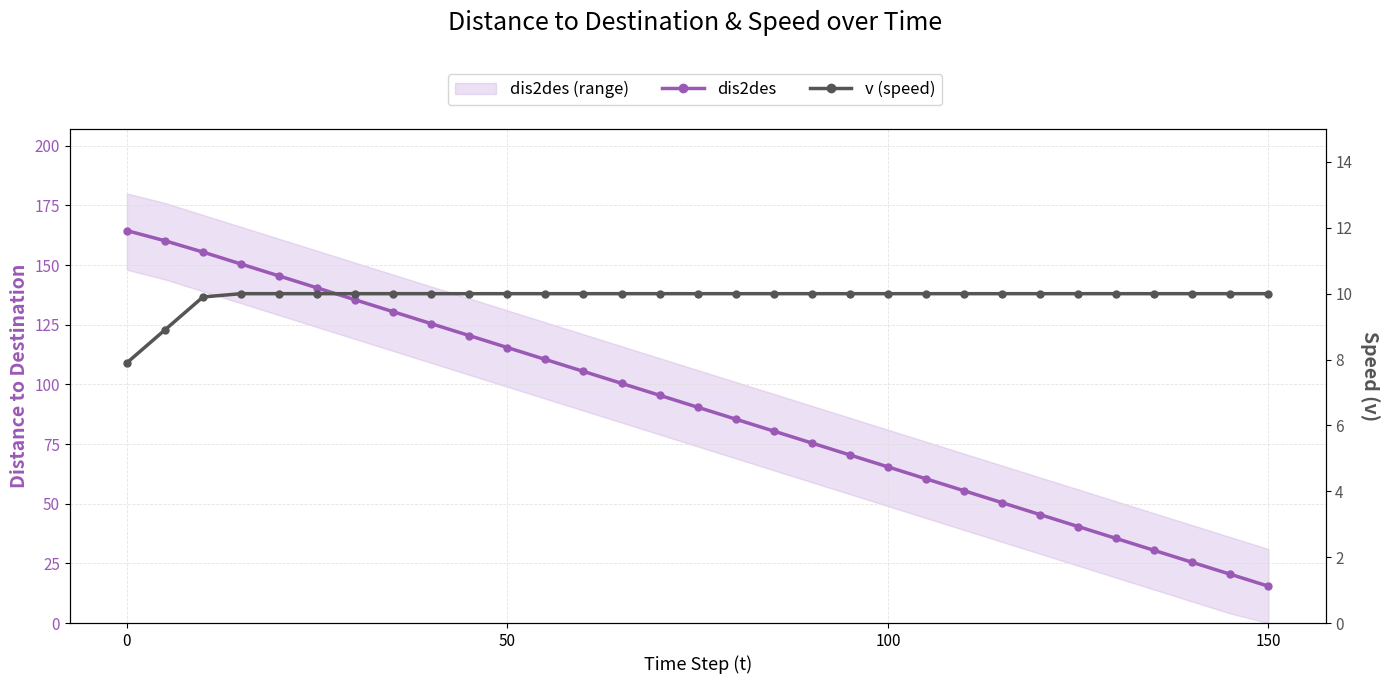

True or false: dis2des has a value of 23.7 at 19.

False